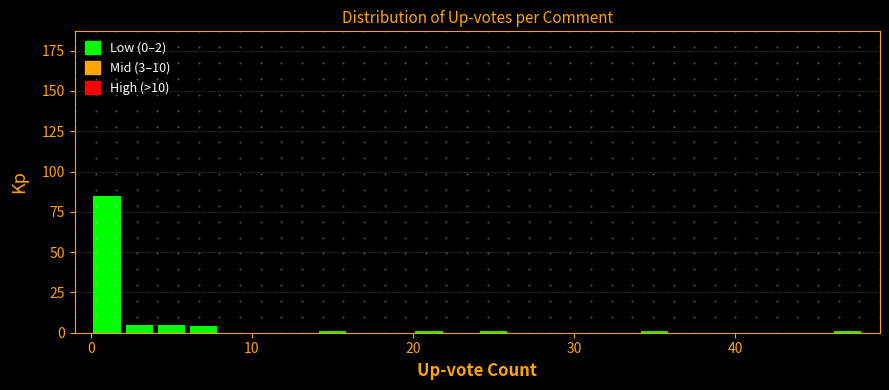

Around what value on the x-axis is the tallest bar? Give the approximate position of its centre, as read against the axis.

1